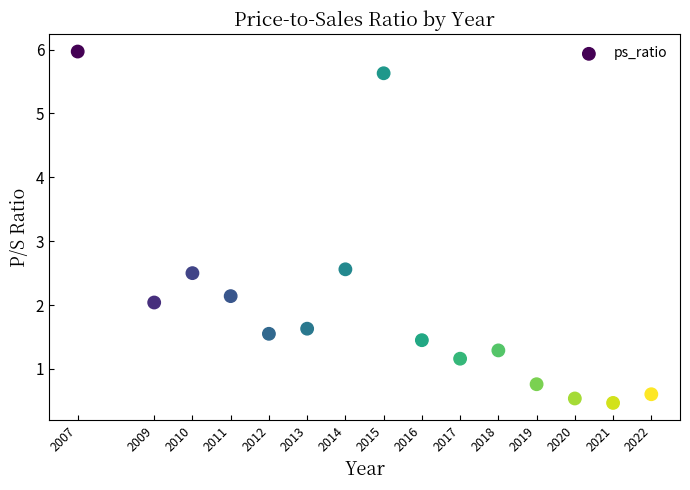

What is the range of X values (max minus min)?

15.0